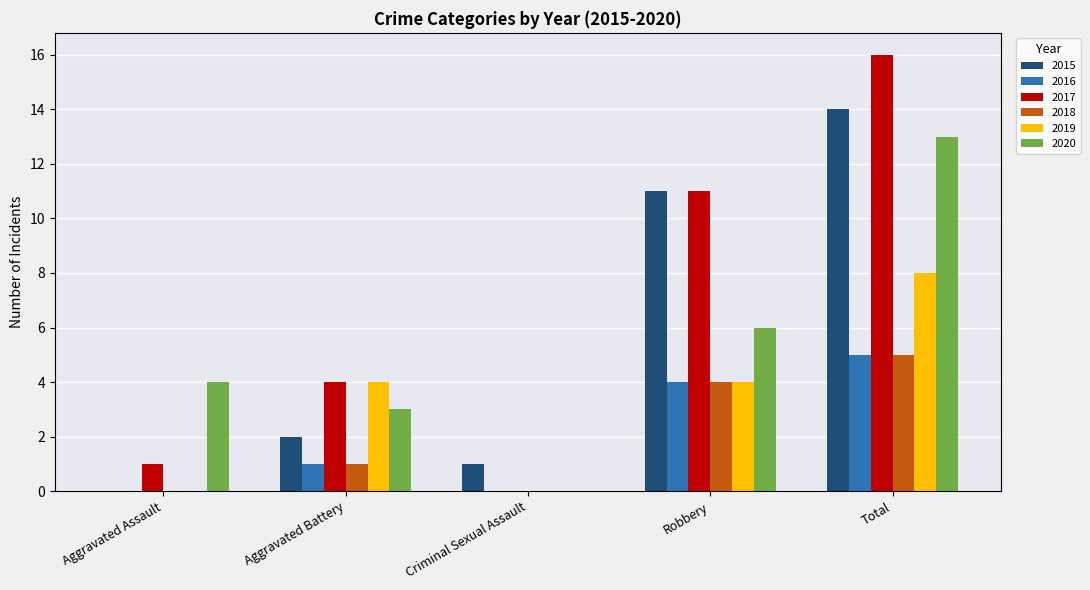

What is the maximum value shown in the chart?

16